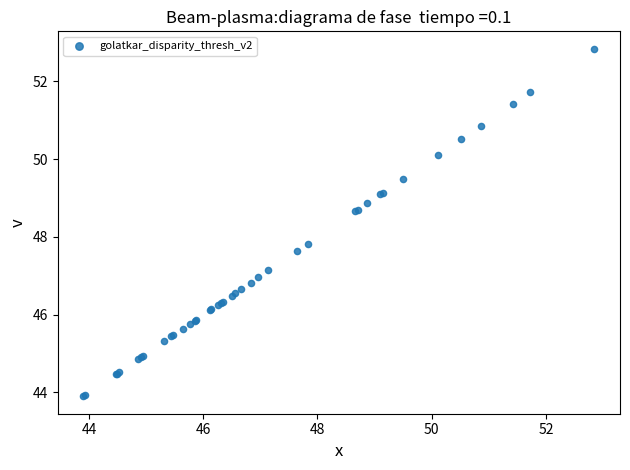

What Y value in the scatter plot is closest to 48?

47.8